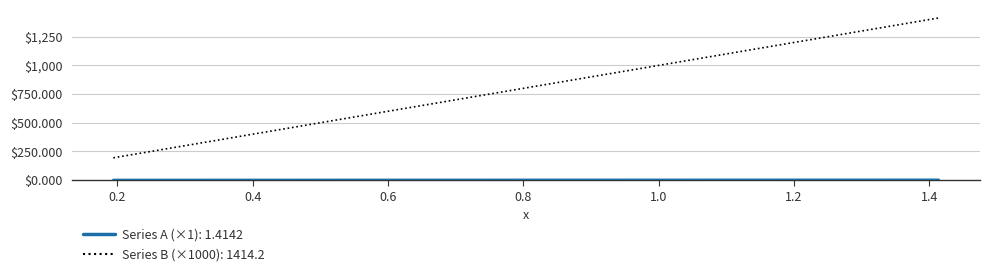

What is the greatest value displayed?

1414.2